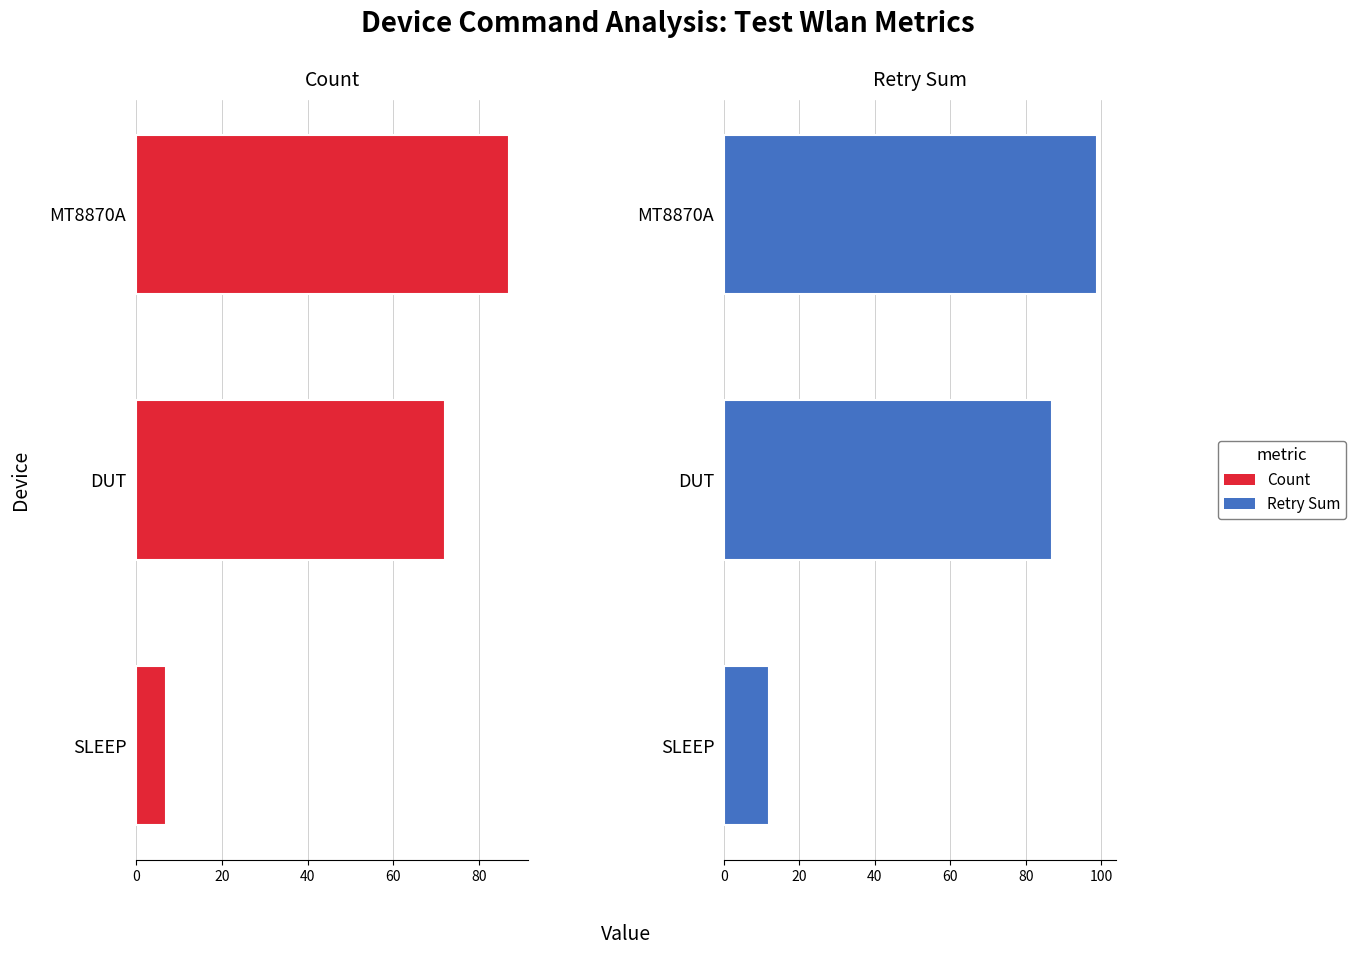

Which series has the widest spread of values?

Retry Sum